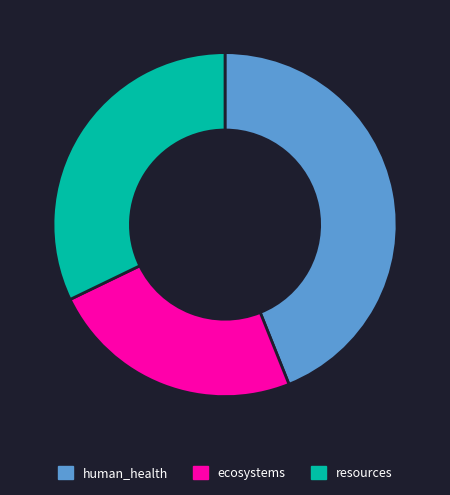

Is there any slice that represents more than half of the pie?

No